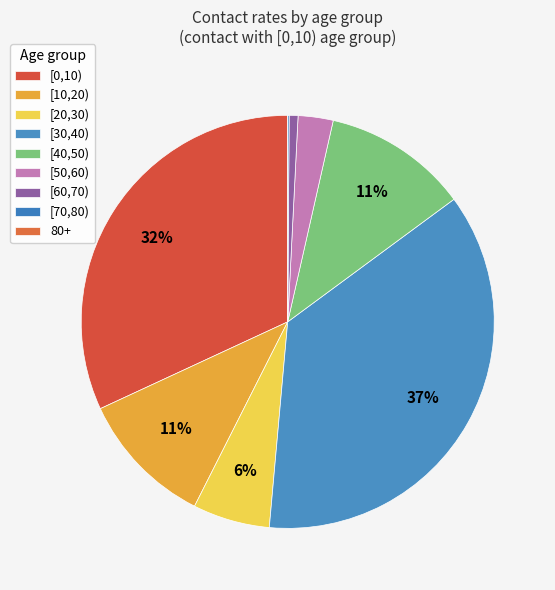

To the nearest percent, what percentage of the pie is [10,20)?

11%